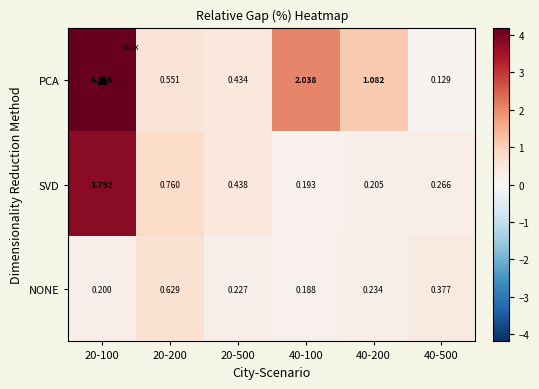

At 20-200, list the series in order from smallest to largest.

PCA, NONE, SVD